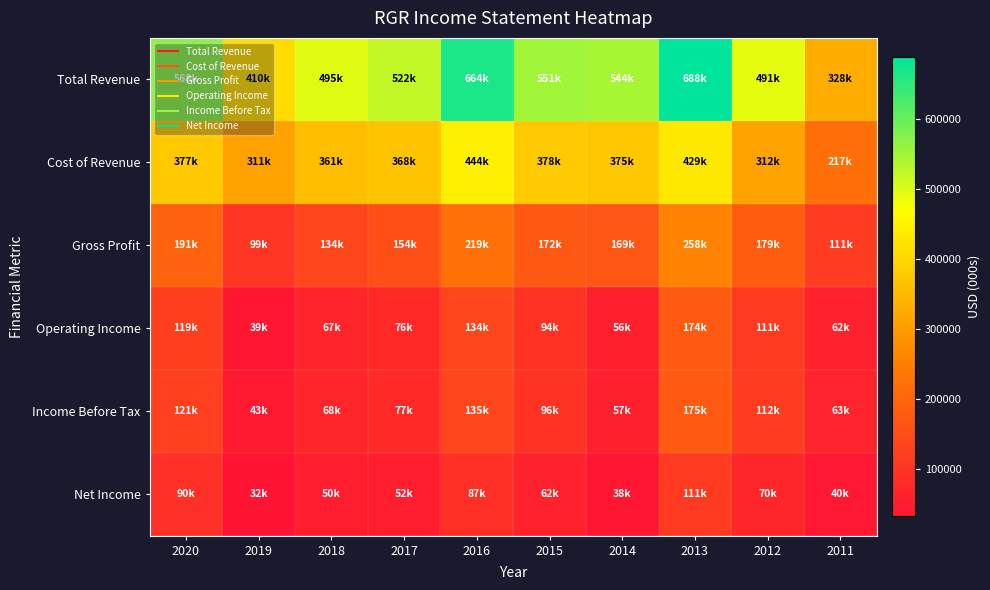

At which category is the sum across all series the highest?

2013